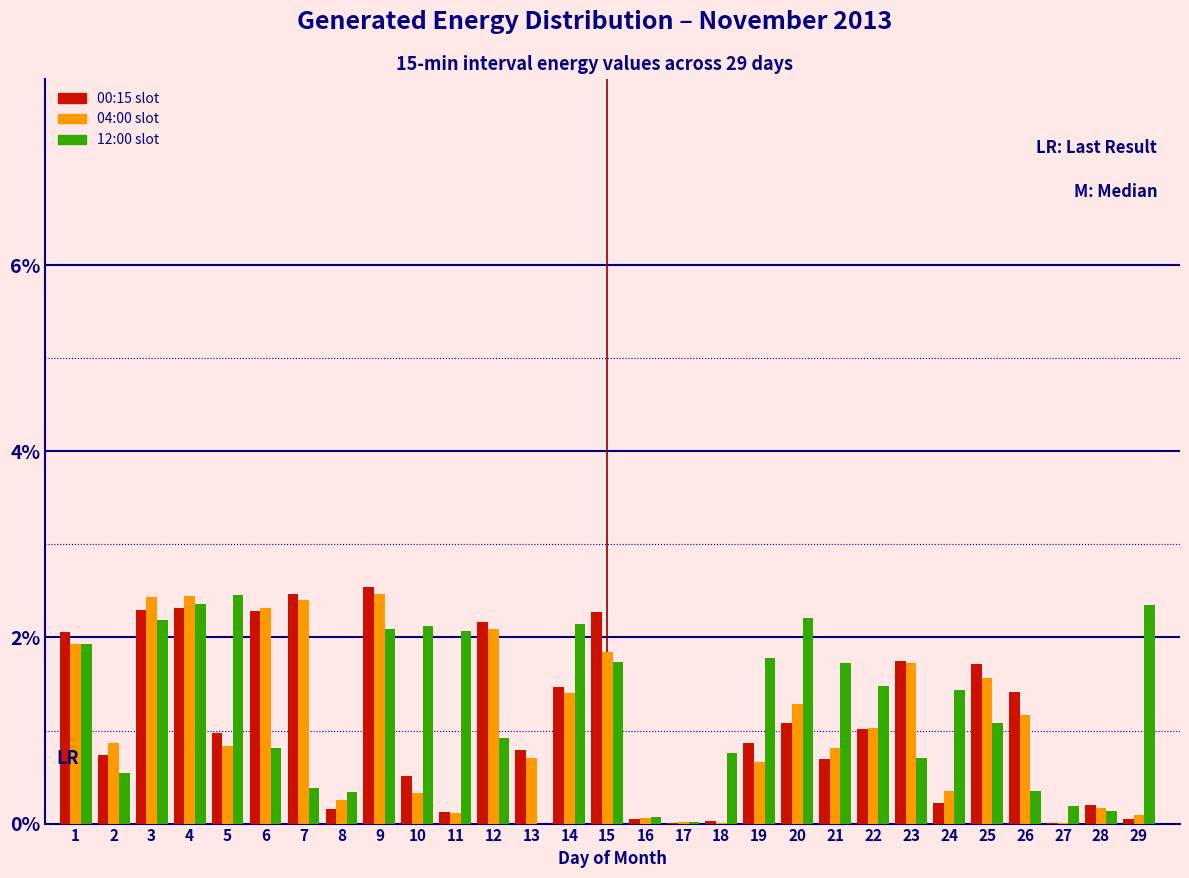

What is the sum of all 04:00 slot values?

31.4